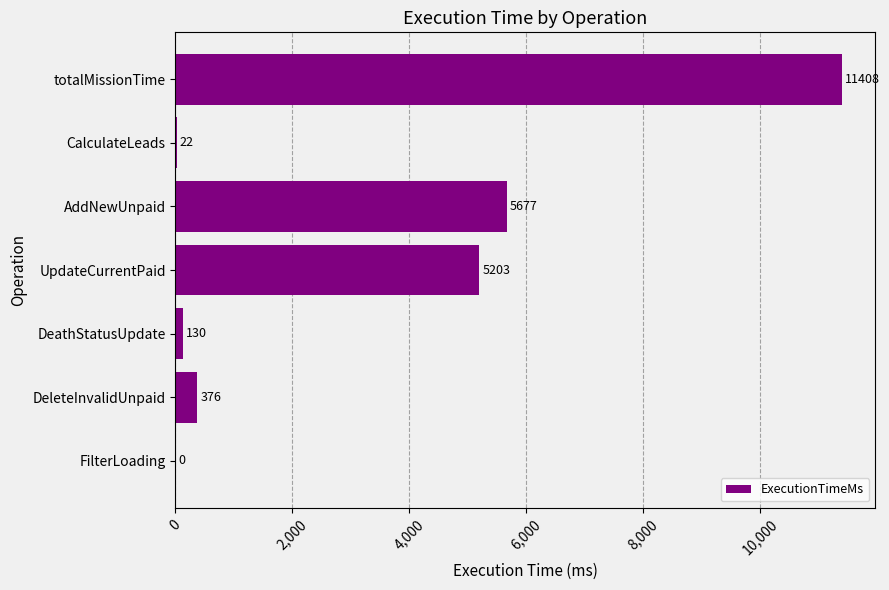

What is the sum of all values?

22816